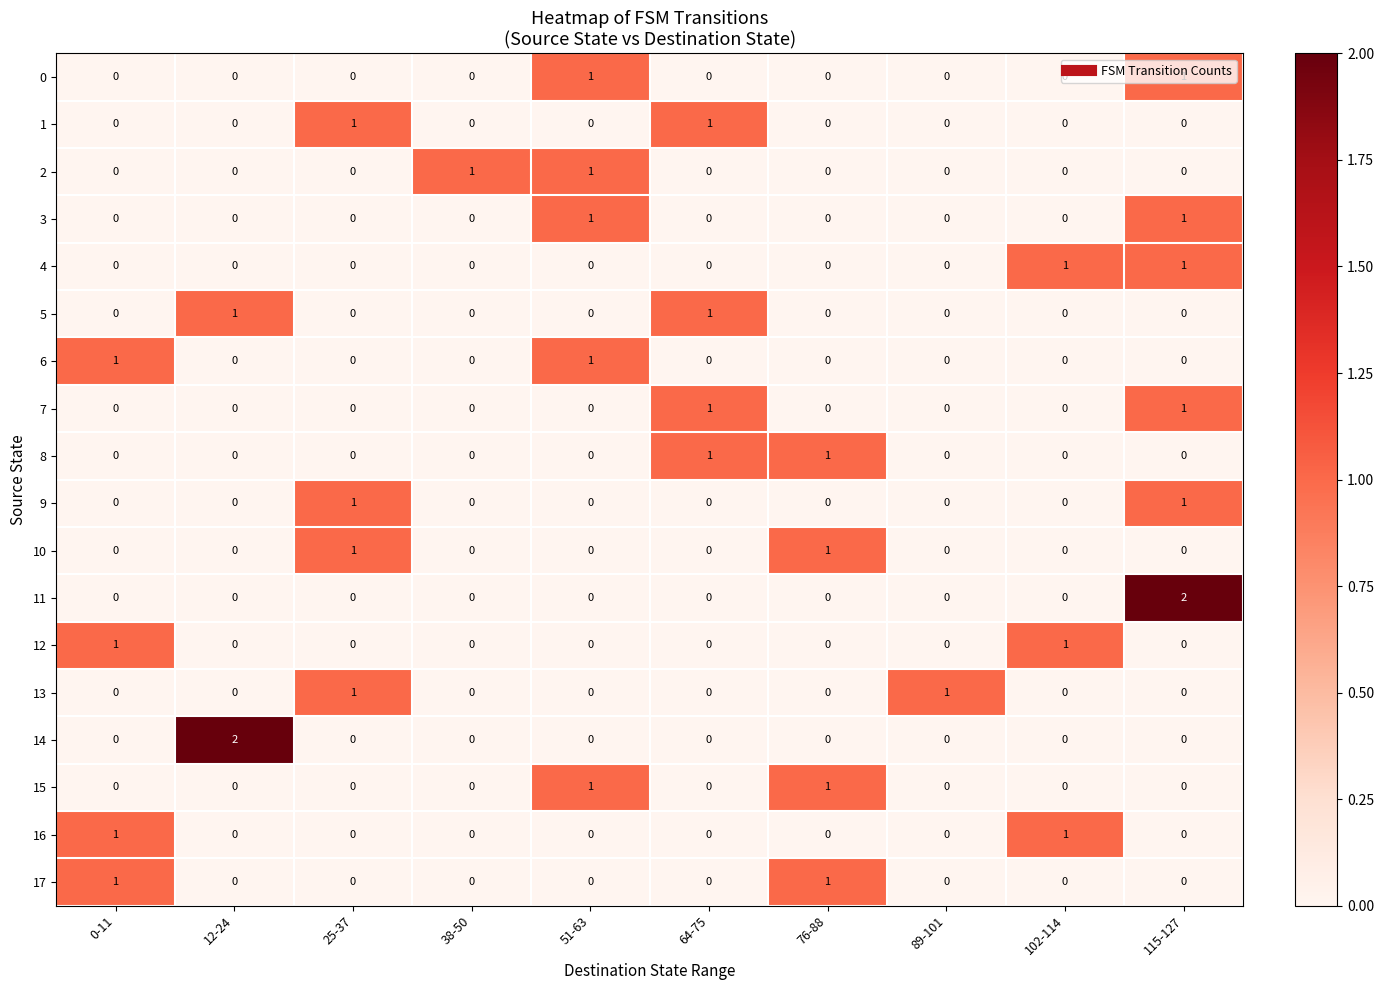

The value of 7 at 25-37 is 0. True or false?

True